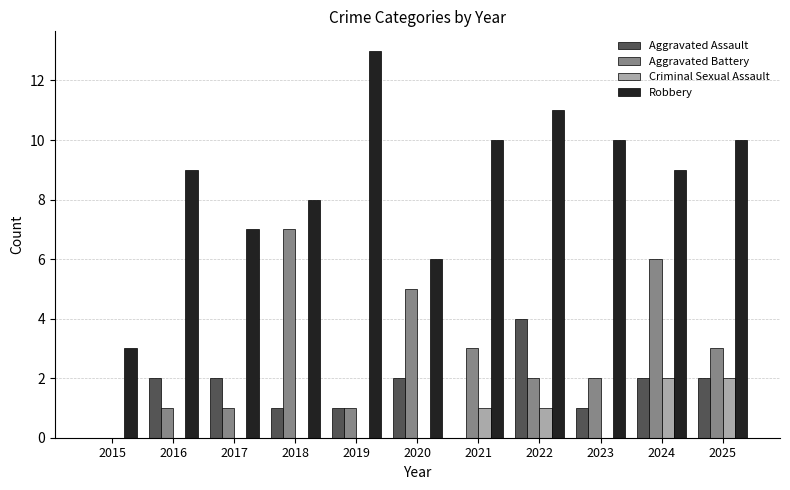

How many series are shown in this chart?

4